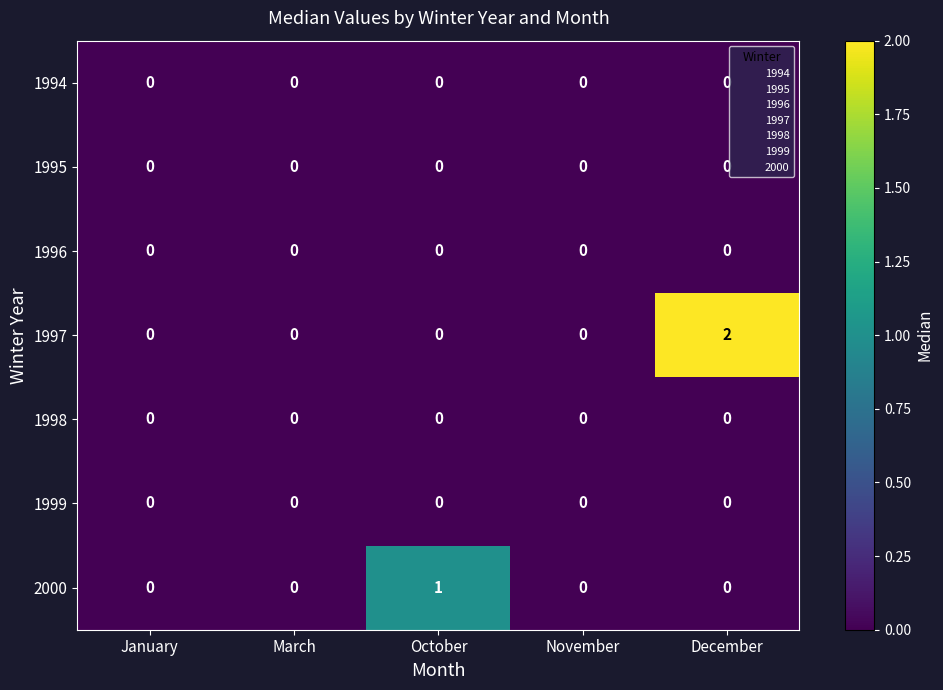

At which category does the chart reach its peak across all series?

December